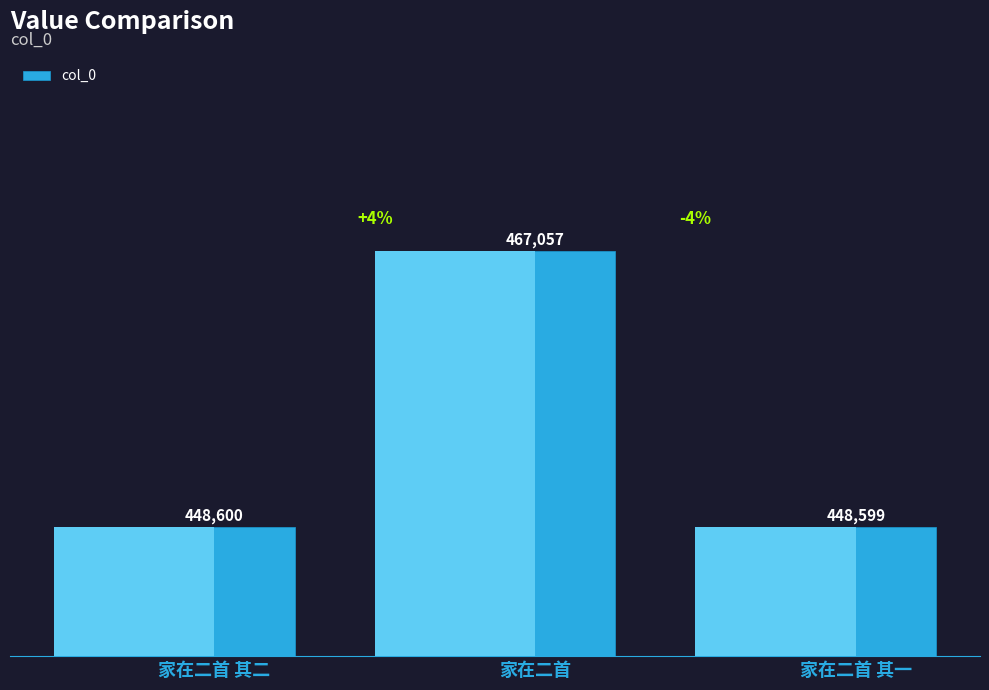

What is the label of the 2nd bar from the left?

家在二首